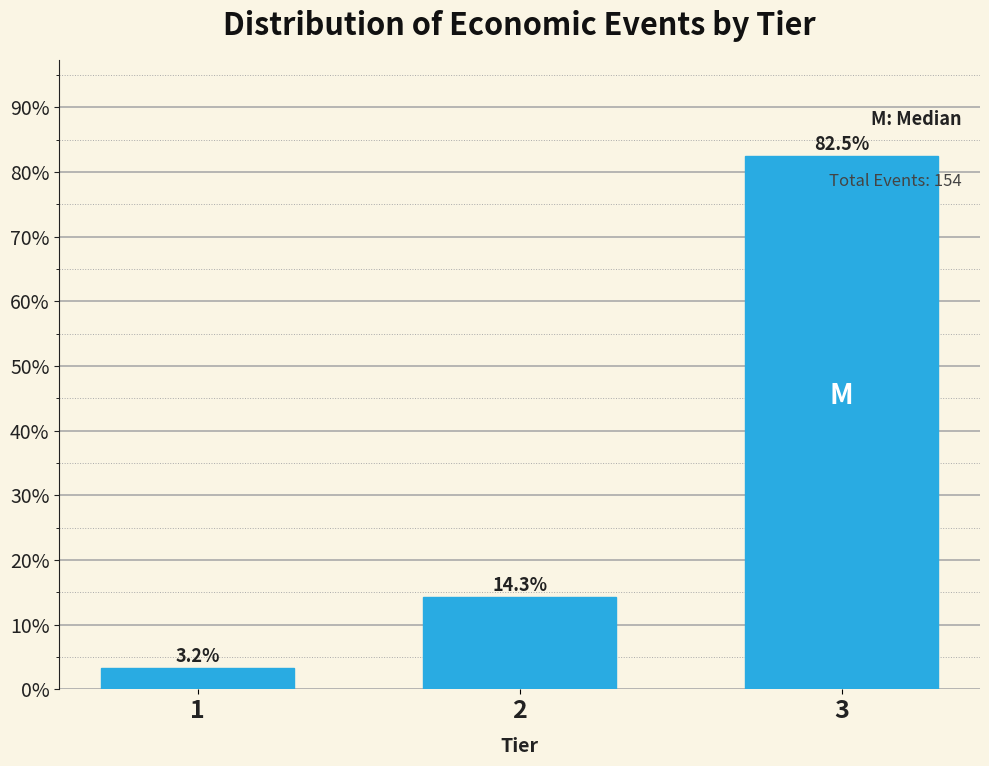

Reading left to right, what are all the values shown in this chart?

3.2	14.3	82.5